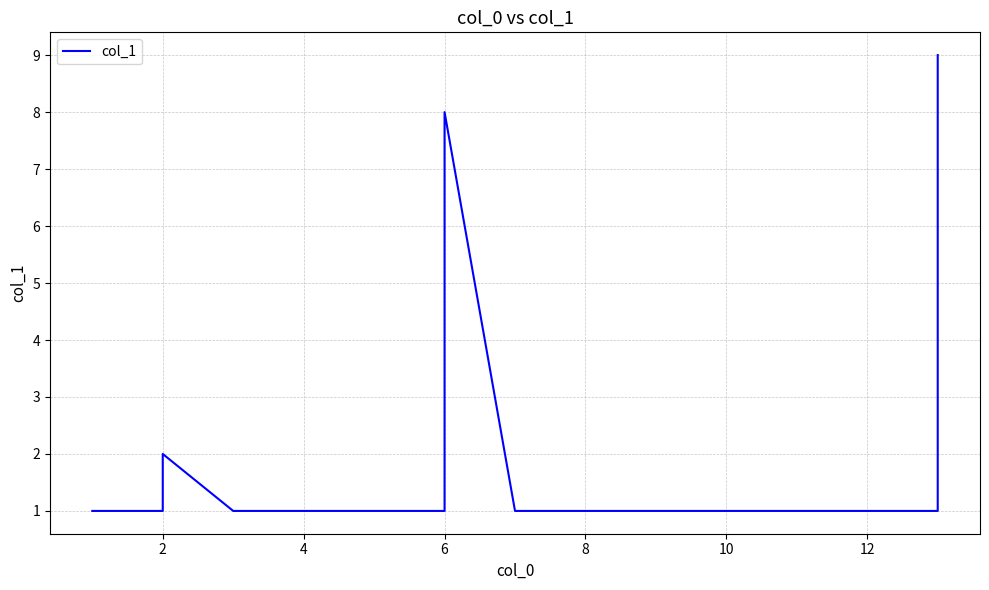

True or false: there are more than 2 points higher than both neighbors.

False